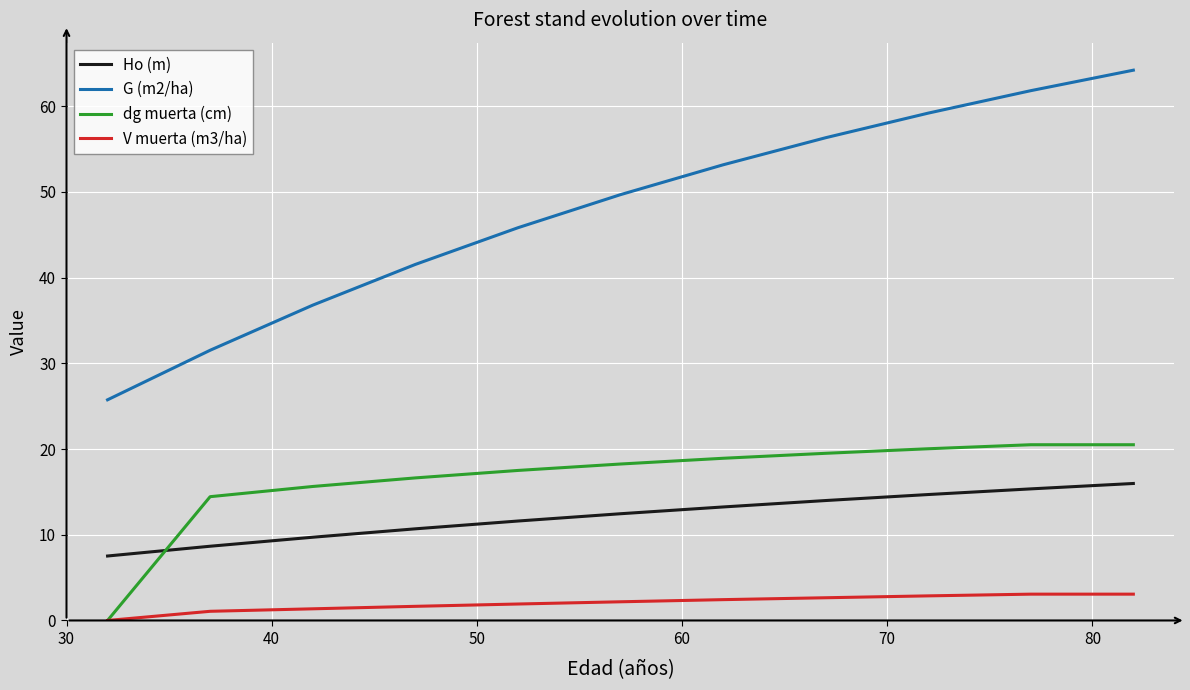

True or false: G (m2/ha) and V muerta (m3/ha) cross at least once.

False